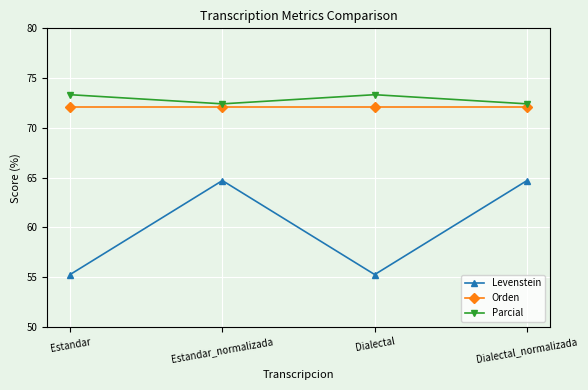

What are all the series names shown in the legend?

Levenstein, Orden, Parcial